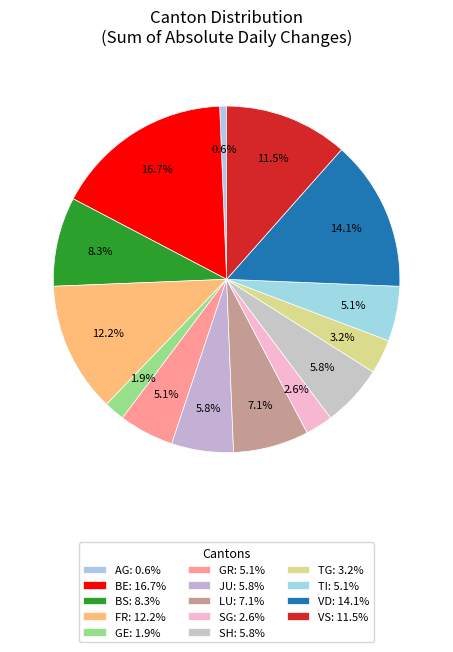

Count the number of slices in the pie.

14